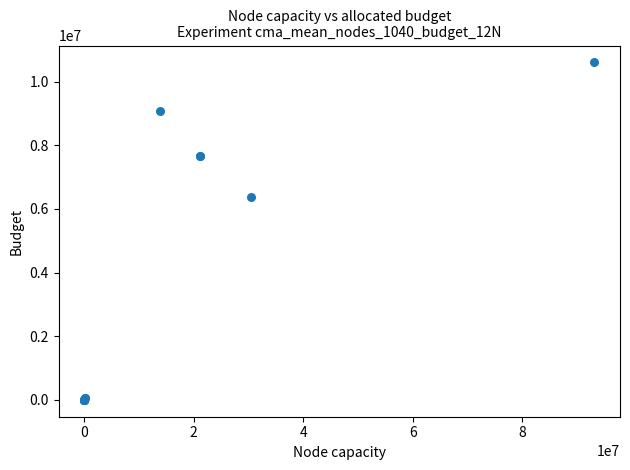

What Y value in the scatter plot is closest to 5300000?

6380000.0